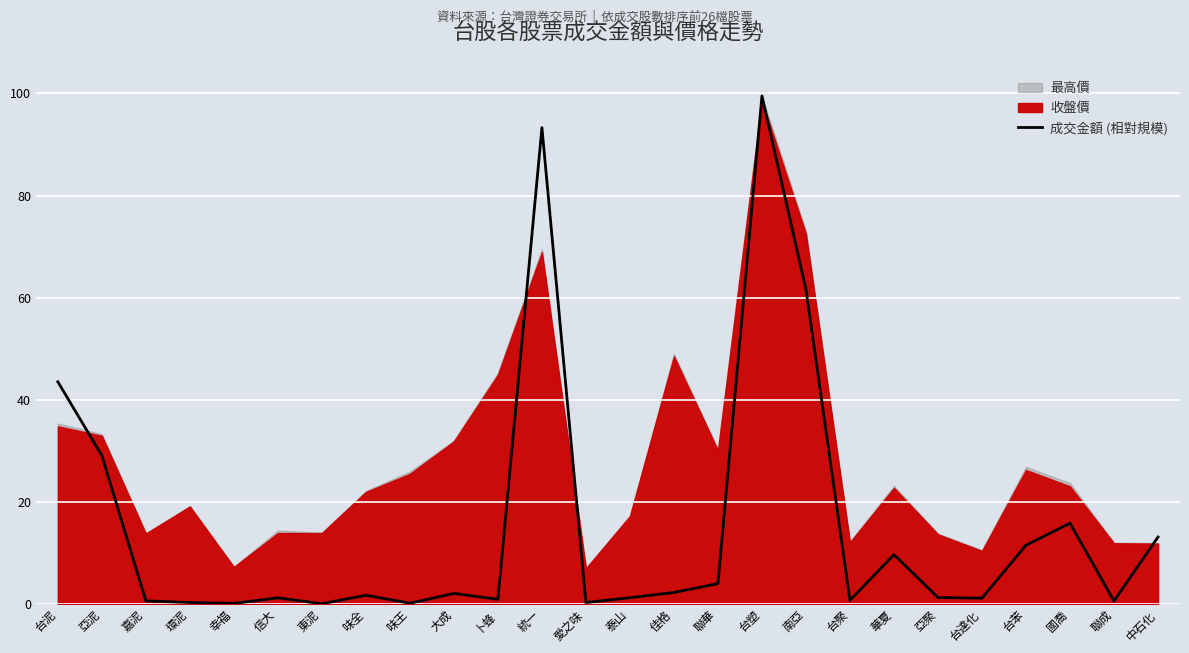

Reading left to right, list all the values displayed in this chart.

台泥=43.5	亞泥=29.1	嘉泥=0.6	環泥=0.3	幸福=0.1	信大=1.2	東泥=0.1	味全=1.7	味王=0.2	大成=2.1	卜蜂=0.9	統一=93.3	愛之味=0.3	泰山=1.2	佳格=2.3	聯華=4.0	台塑=99.5	南亞=61.6	台聚=0.7	華夏=9.7	亞聚=1.3	台達化=1.2	台苯=11.5	國喬=15.8	聯成=0.6	中石化=13.1